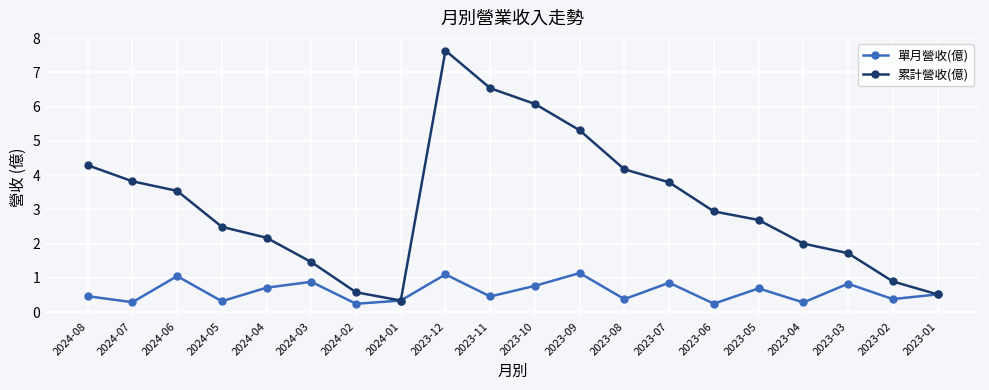

What is the average value of the 單月營收(億) series?

0.6